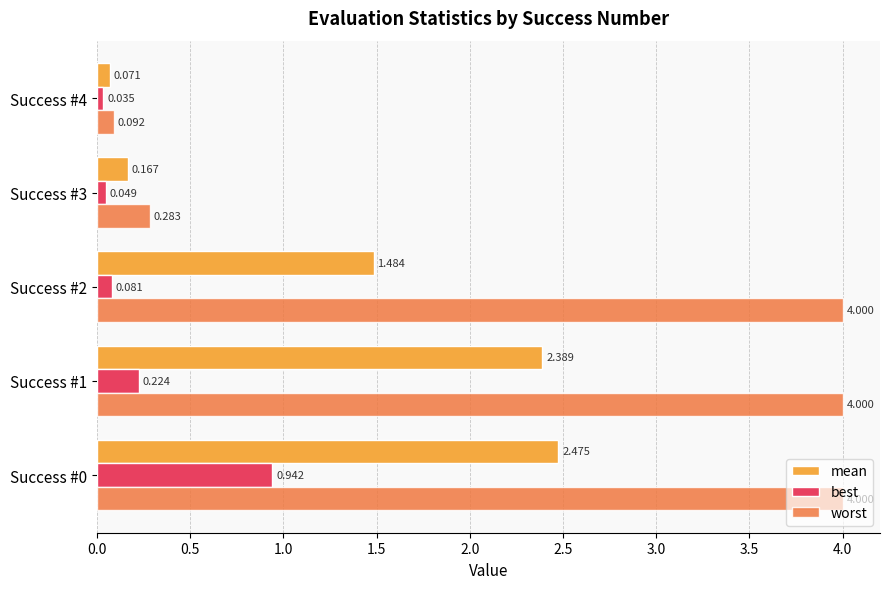

Is the value of mean at Success #3 greater than the value of best at Success #0?

No